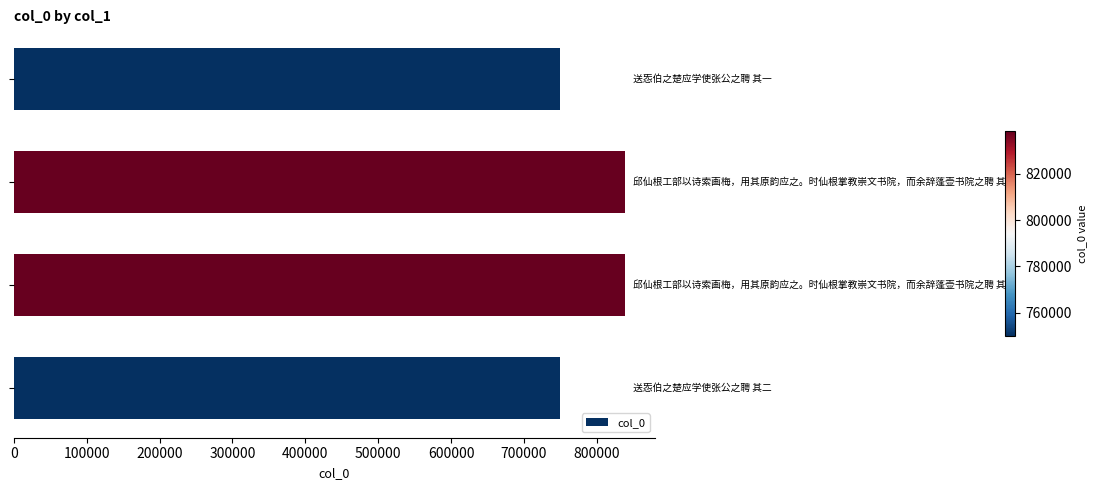

What is the sum of all values?

3176712